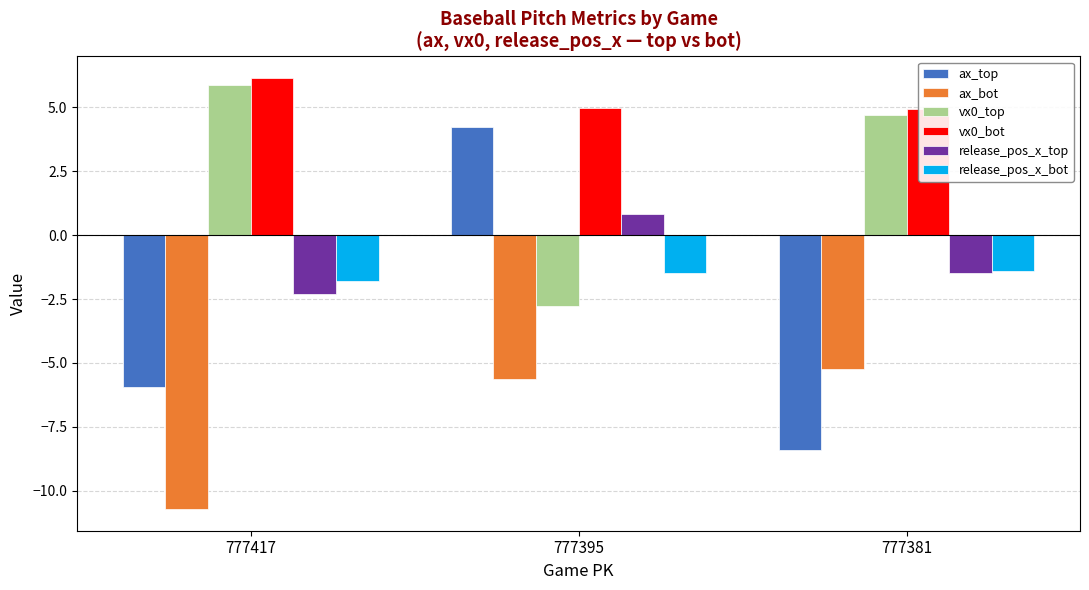

Which category has the lowest value in the release_pos_x_bot series?

777417